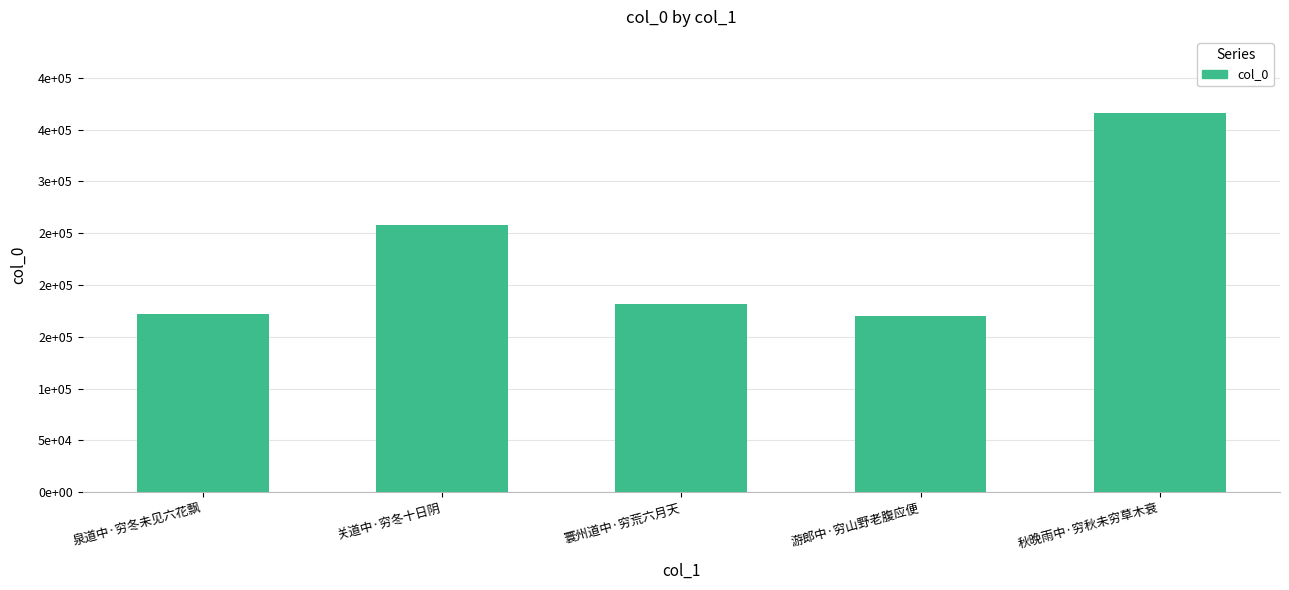

Does the chart contain any negative values?

No